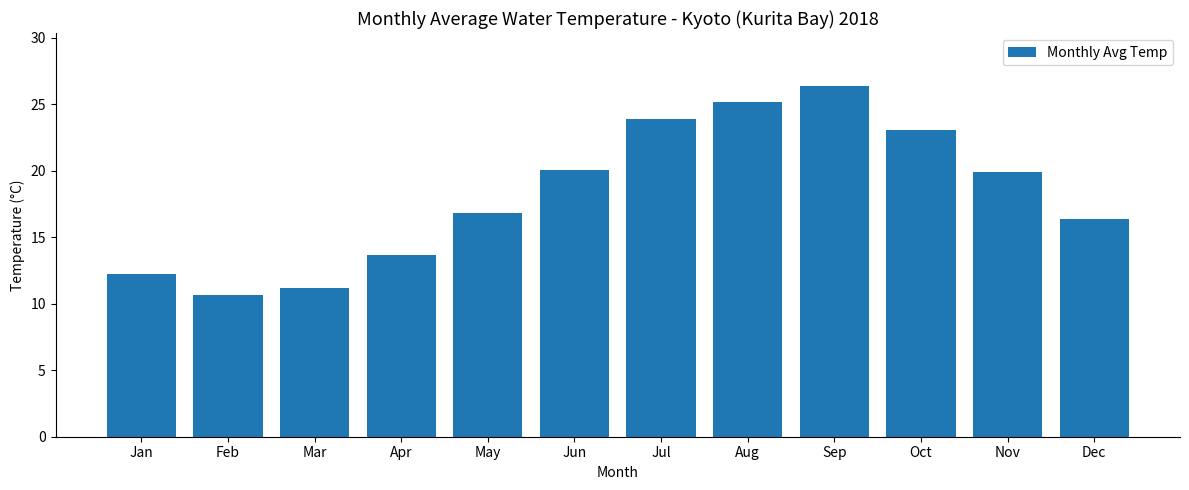

What is the difference between the maximum and second lowest values?

15.2